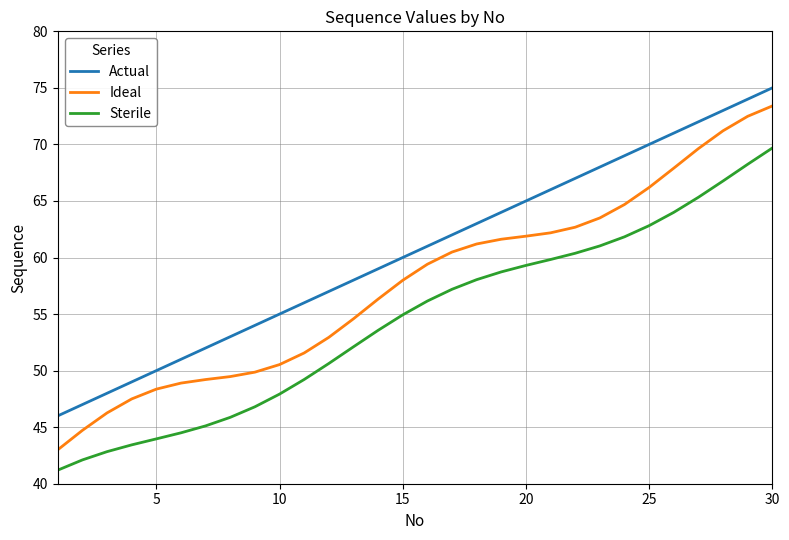

True or false: Ideal and Sterile intersect in this chart.

False